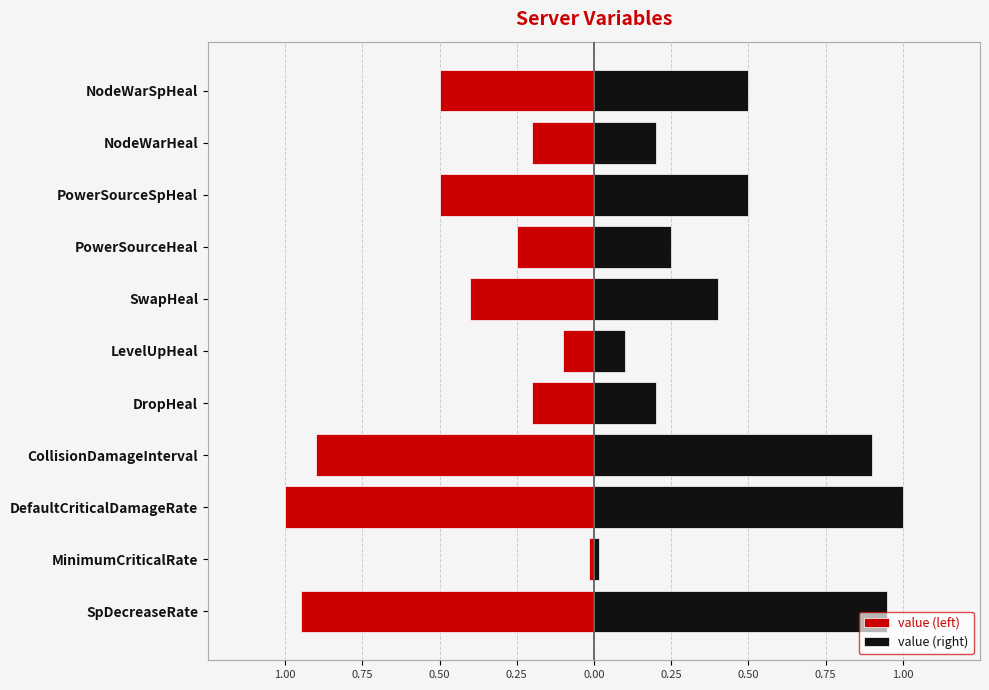

How many categories are shown in the chart?

11